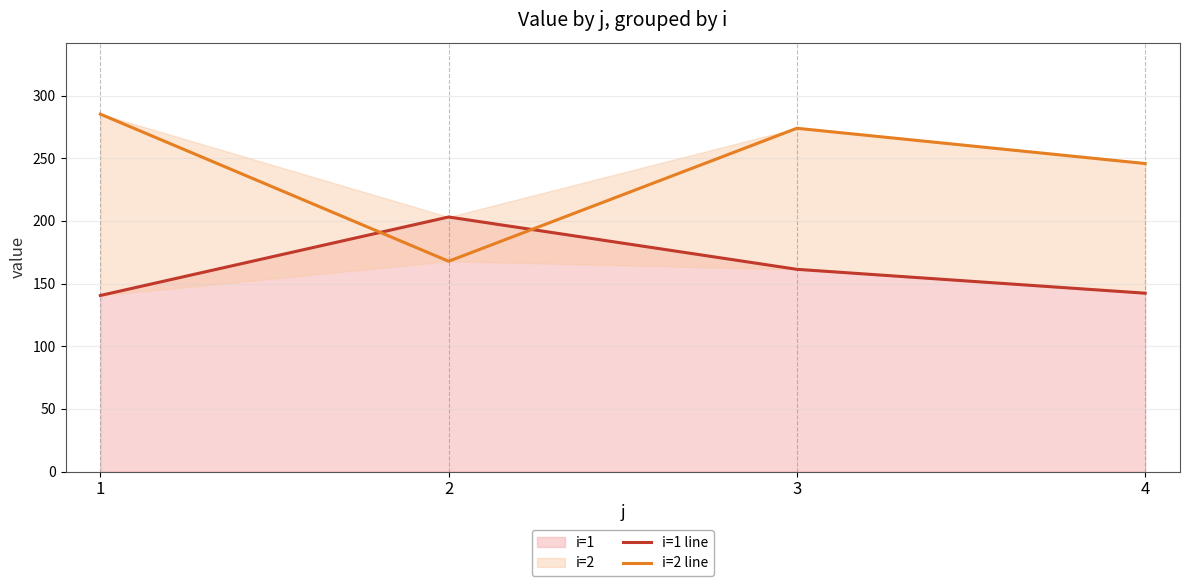

Rank the series at 2 from highest to lowest value.

i=1 line, i=2 line